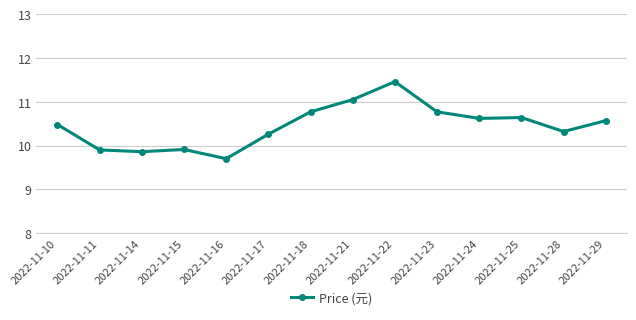

How many values are below 10?

4